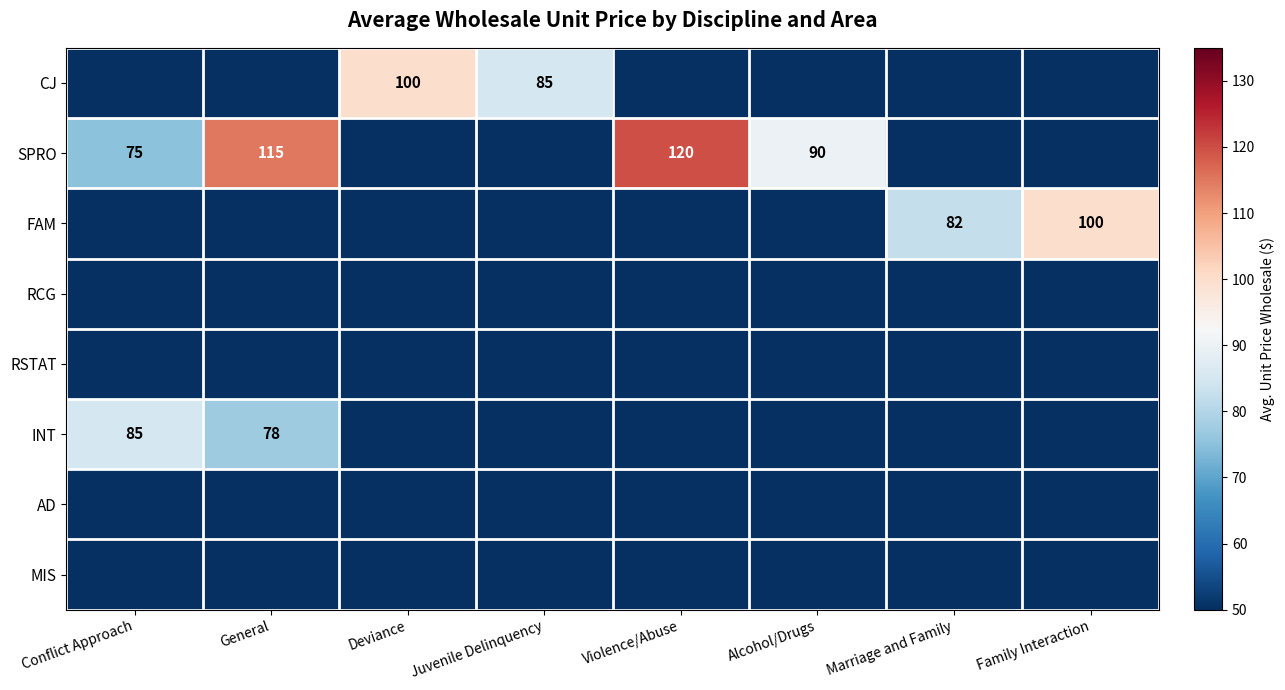

The INT series shows 51 at Conflict Approach. True or false?

False